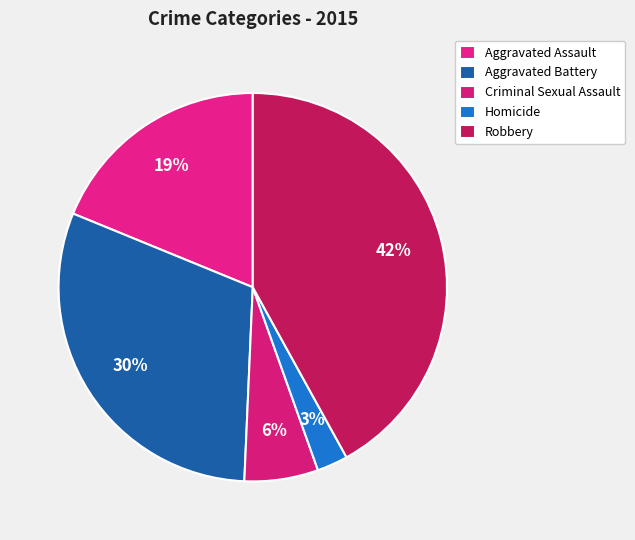

Is there any slice that represents more than half of the pie?

No